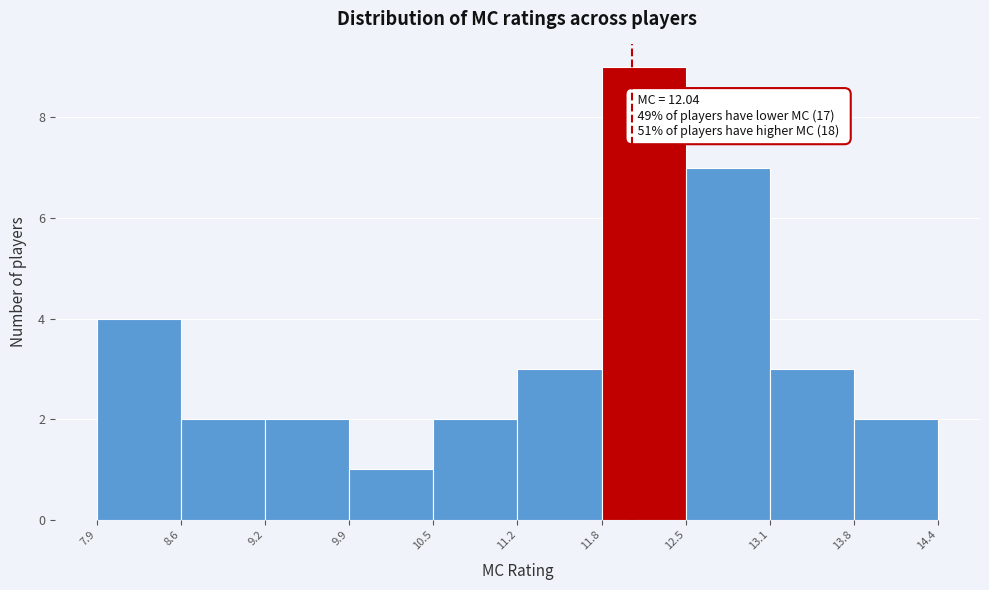

Over which range of the x-axis is the bar tallest?

11.8 to 12.5